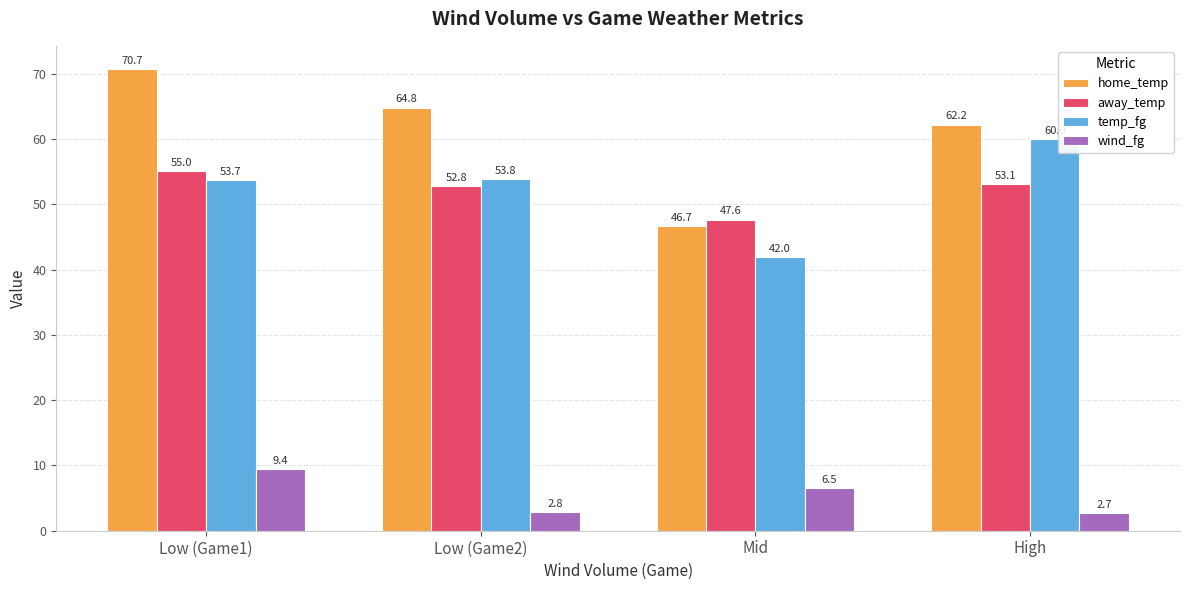

How many data points in away_temp are less than 53?

2